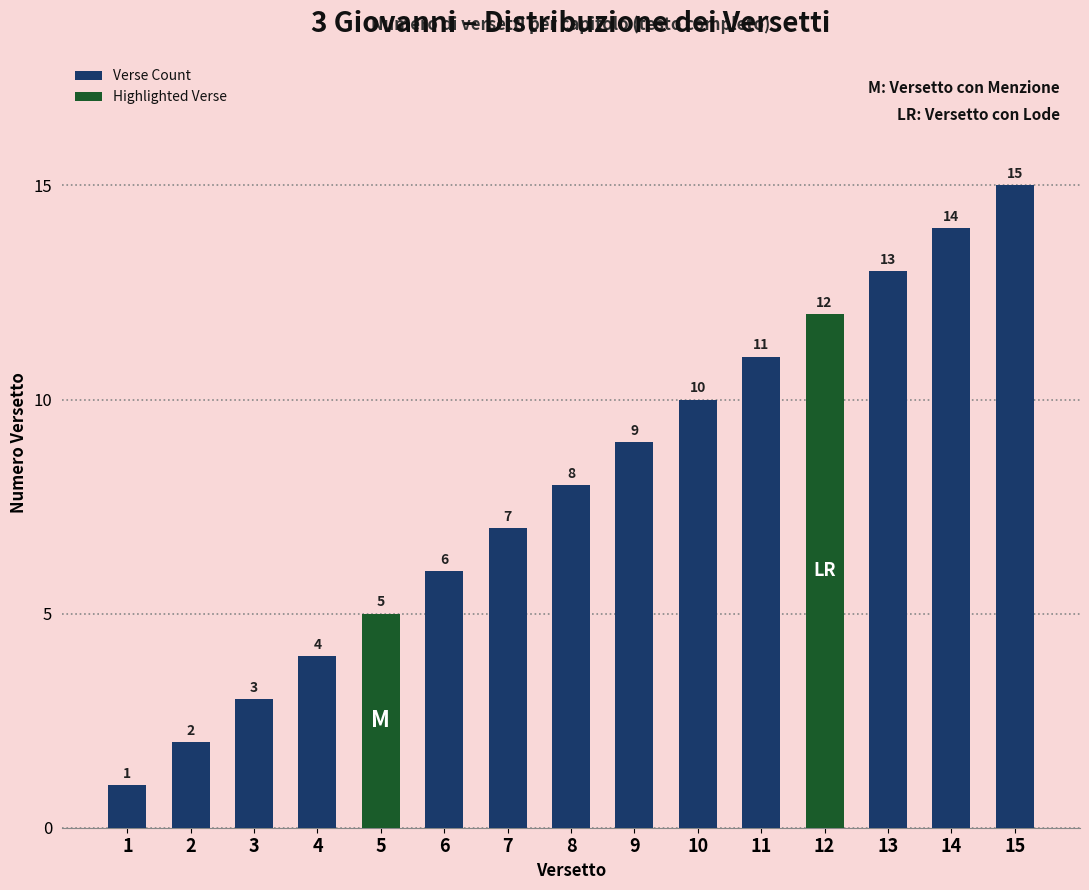

Which category has the lowest value across all series?

1